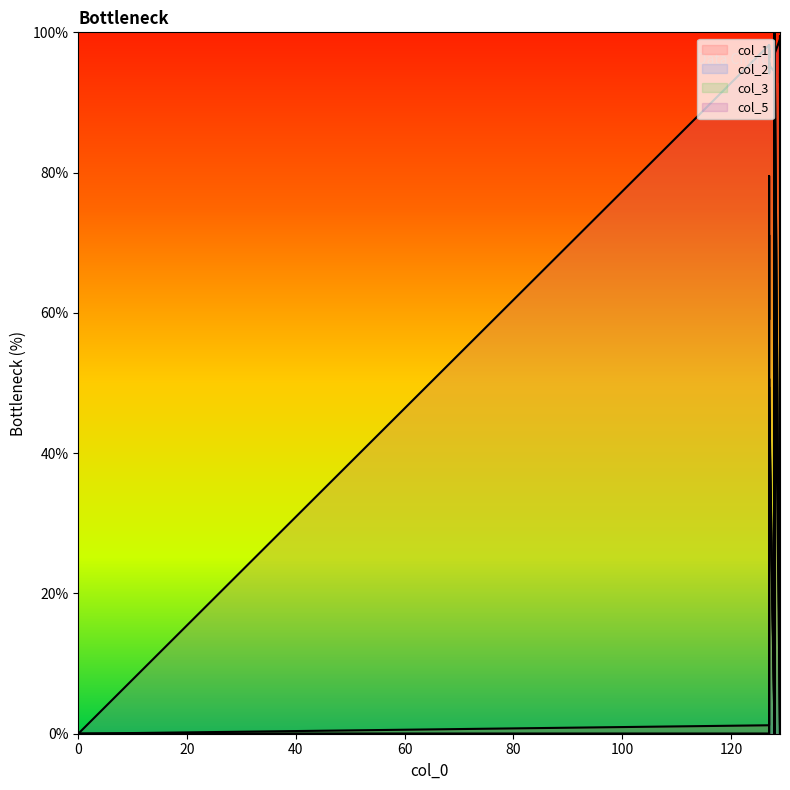

Rank the series at 127 from lowest to highest value.

col_2, col_3, col_1, col_5